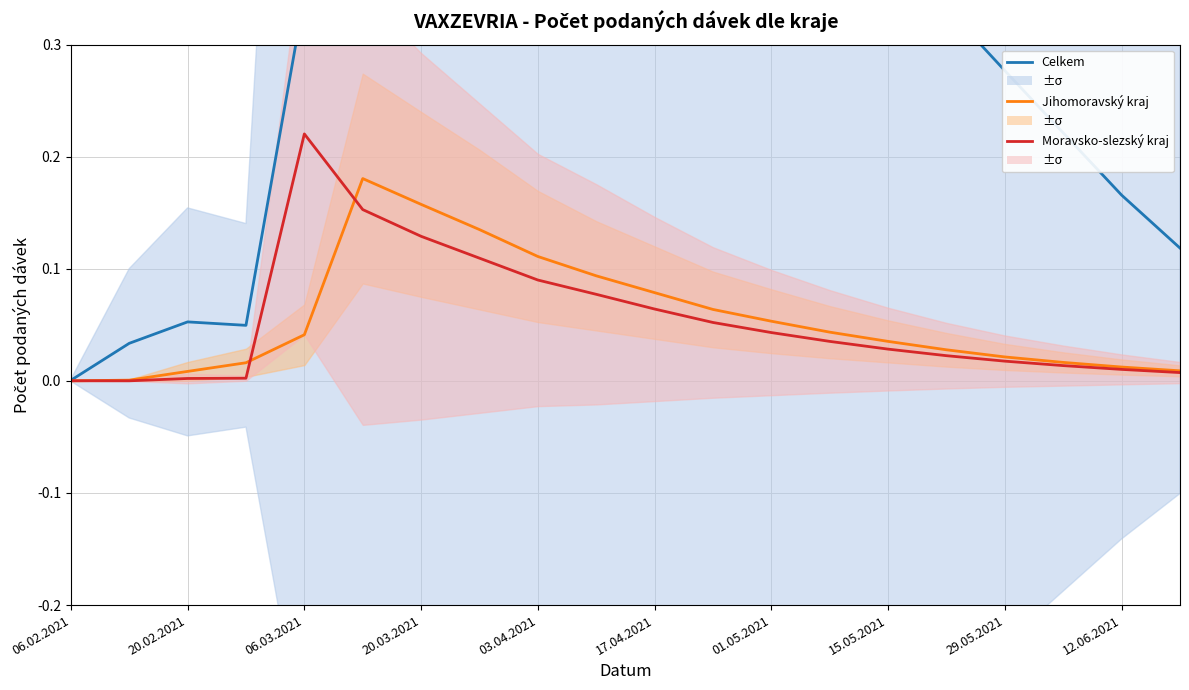

What are all the series names shown in the legend?

Celkem, Jihomoravský kraj, Moravsko-slezský kraj